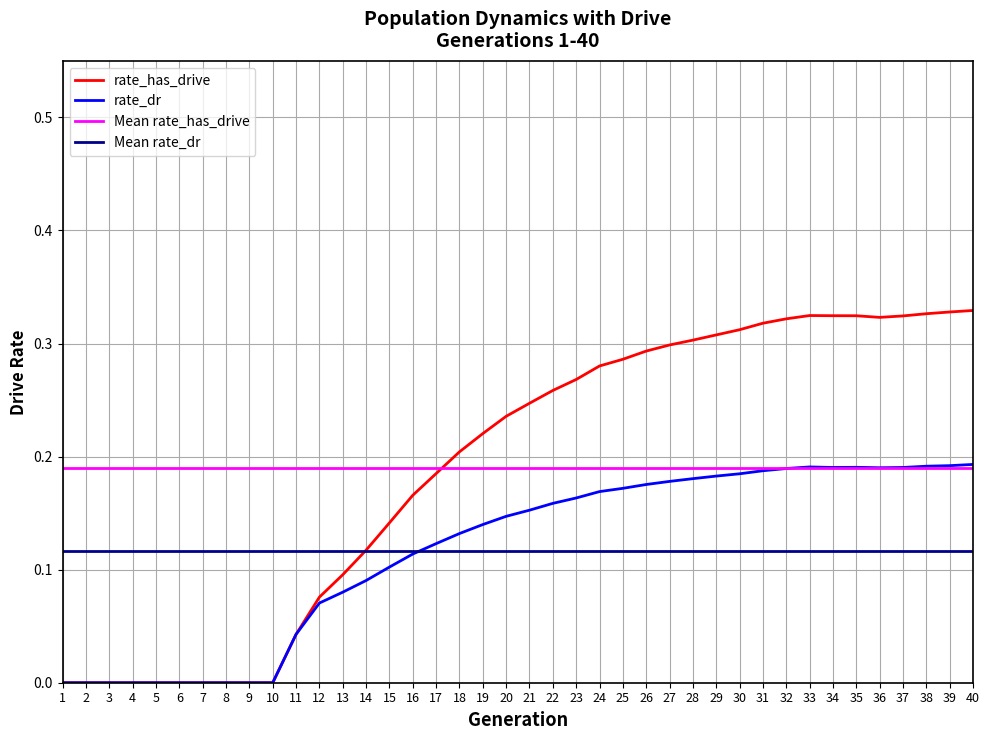

How many categories are shown in the chart?

40